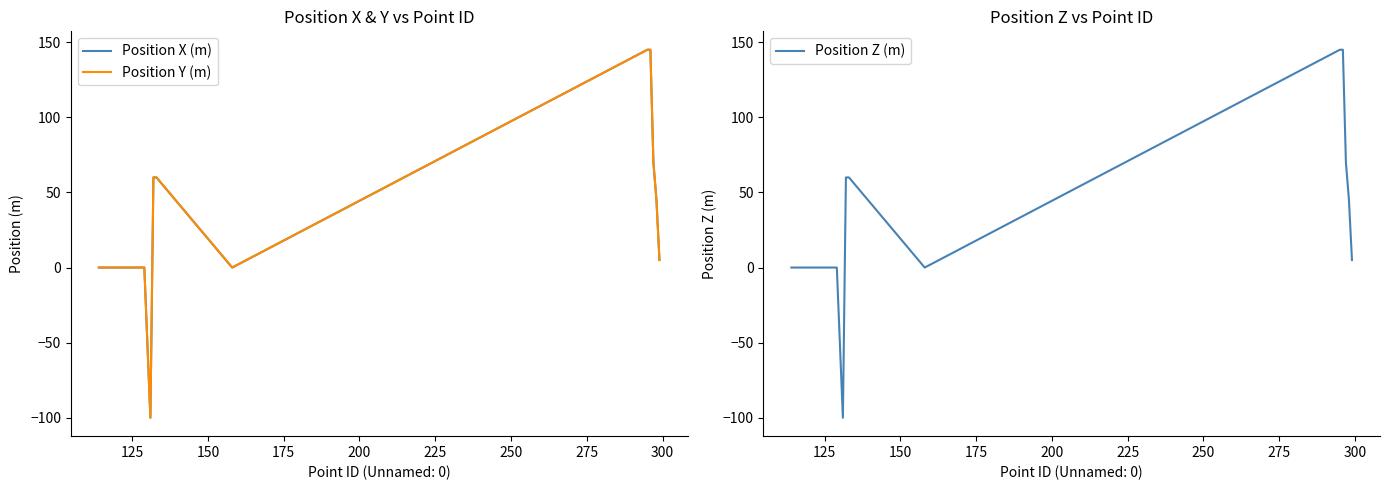

Is this an area chart (filled region under the line)?

No